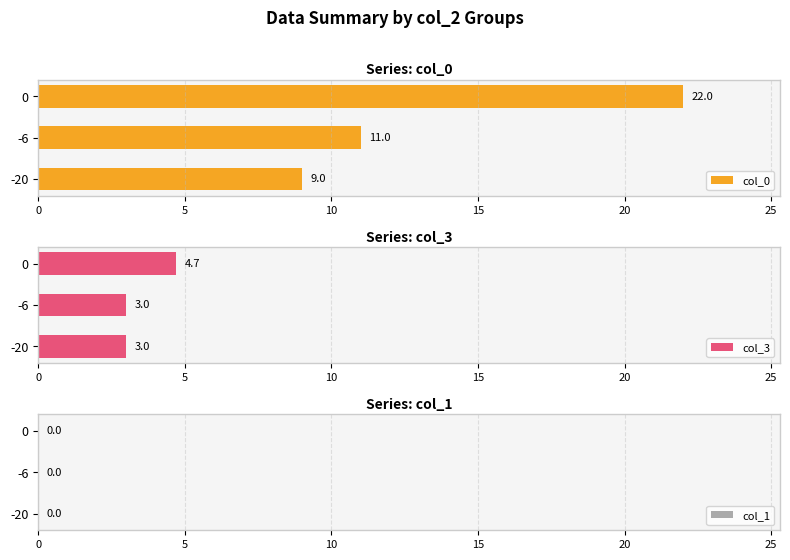

At which label is col_0 closest to 15?

-6